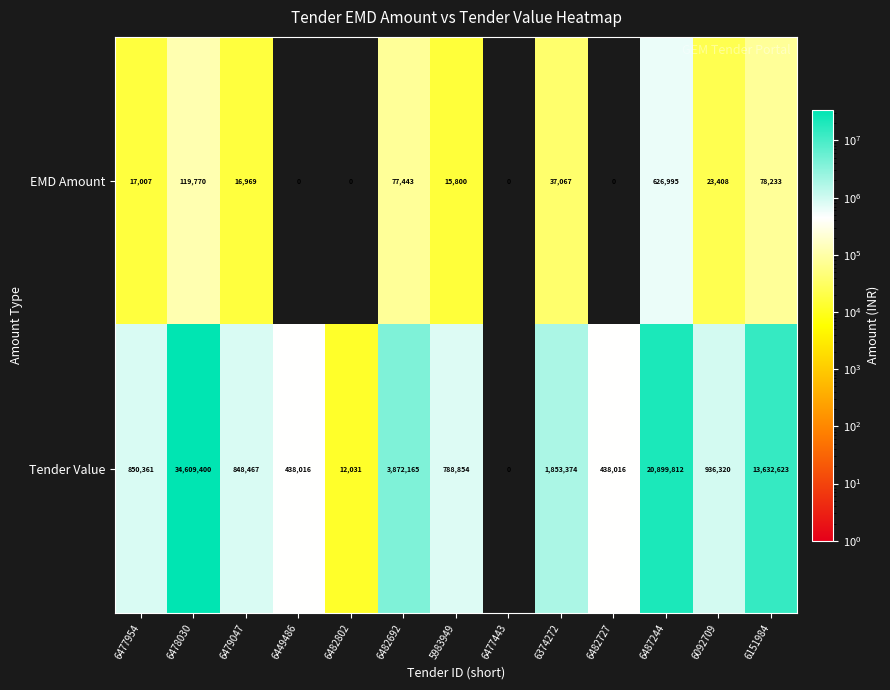

Rank the series by their average value, from highest to lowest.

Tender Value, EMD Amount